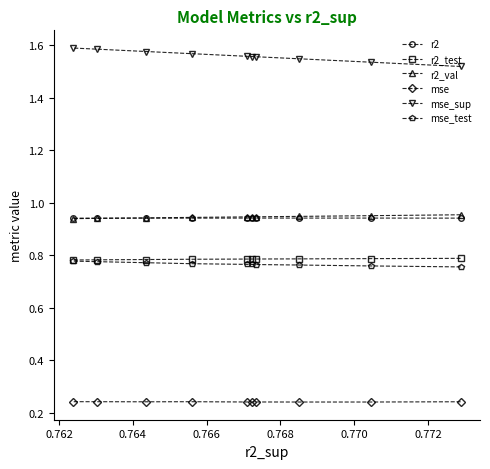

Count the mse values in the range 0 to 1.

10